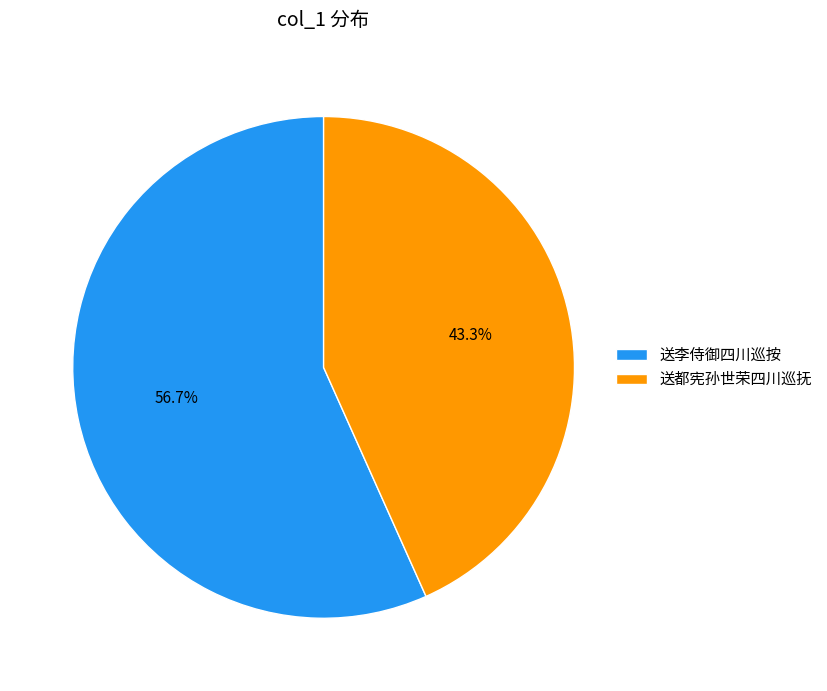

To the nearest percent, what portion does 送李侍御四川巡按 represent?

57%